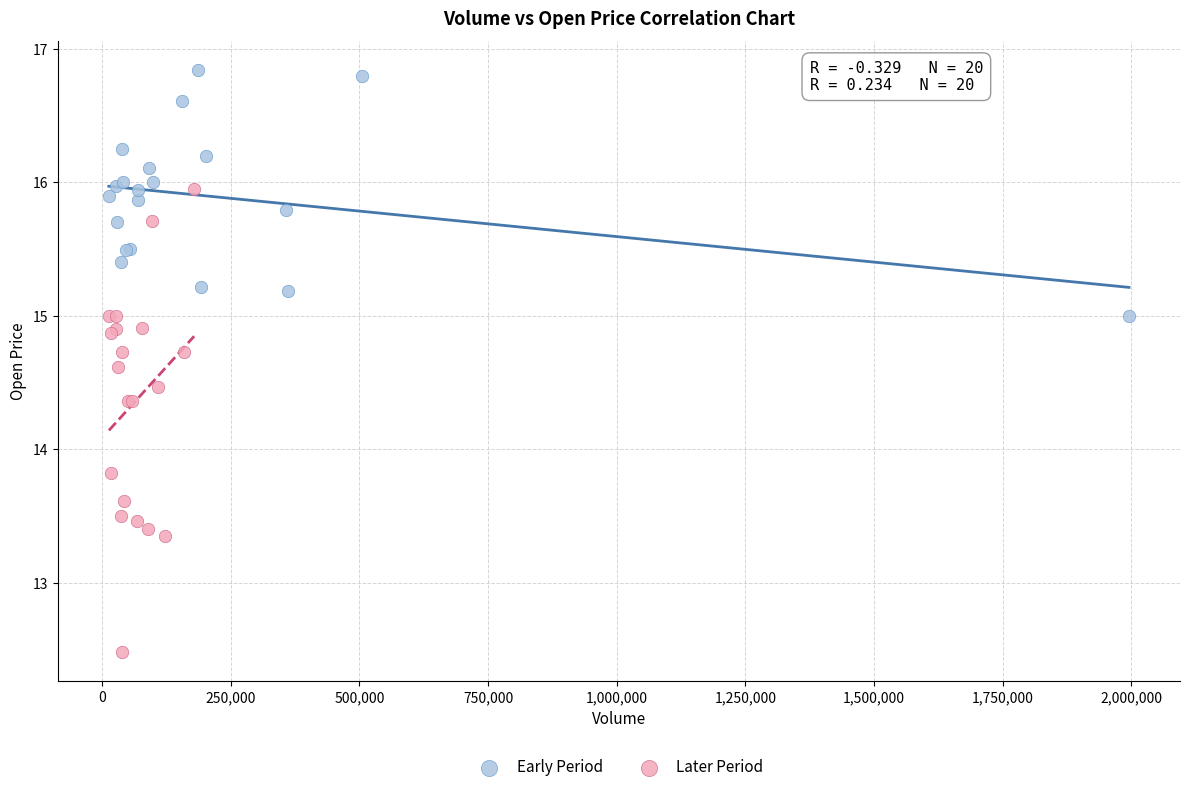

Which series reaches the maximum Y coordinate?

Early Period